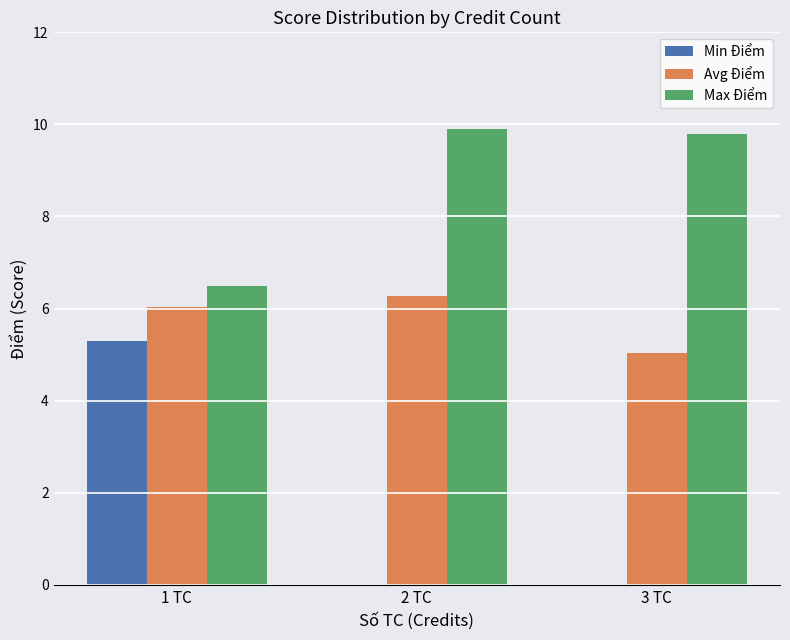

Is it true that Avg Điểm equals 6.0 at 1 TC?

True